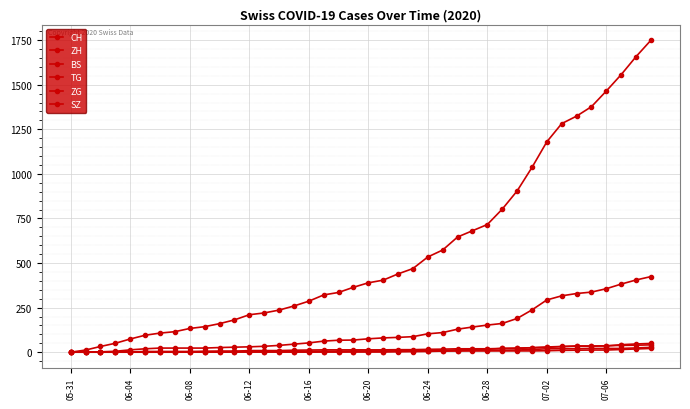

At which label does CH first exceed 389?

21